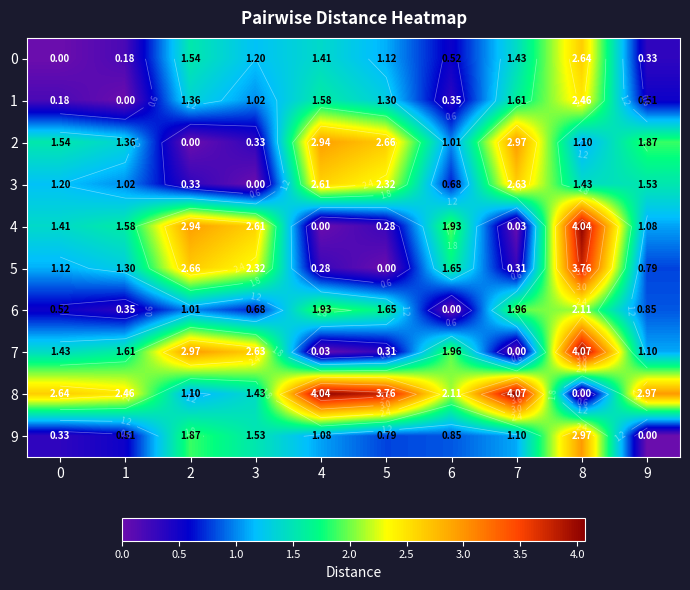

At which category is the sum across all series the highest?

8